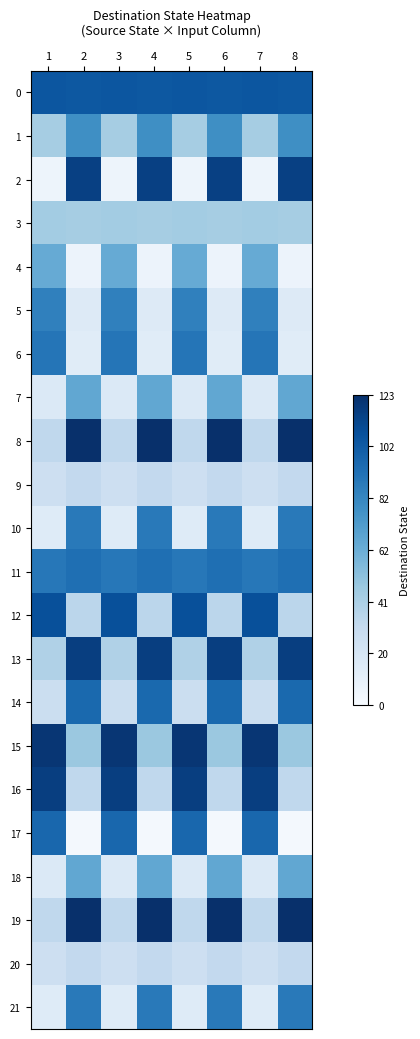

How many distinct data groups are displayed?

22